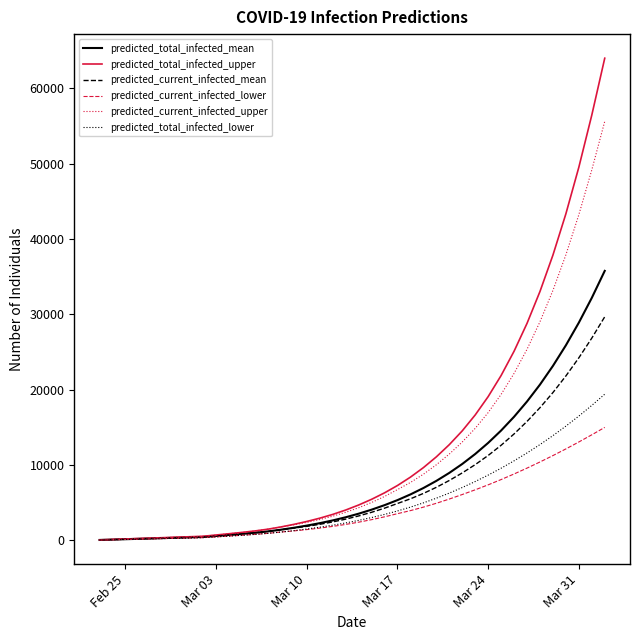

What is the difference between the maximum and minimum values in the predicted_total_infected_lower series?

19360